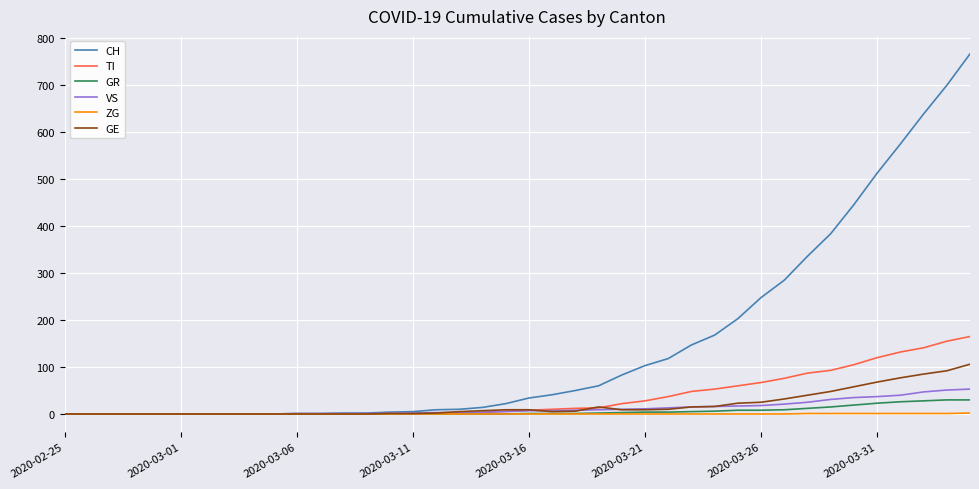

Does the chart have visible grid lines?

Yes